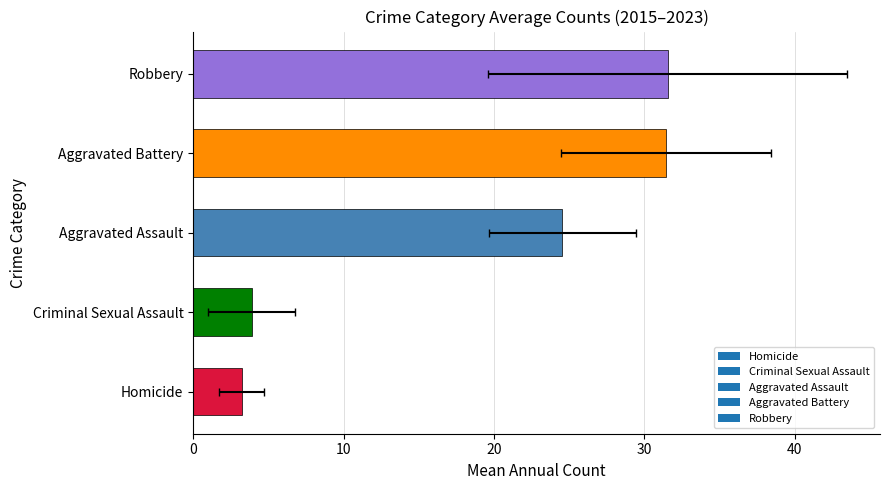

Read the Aggravated Battery value at 2016, to the nearest 5.

30